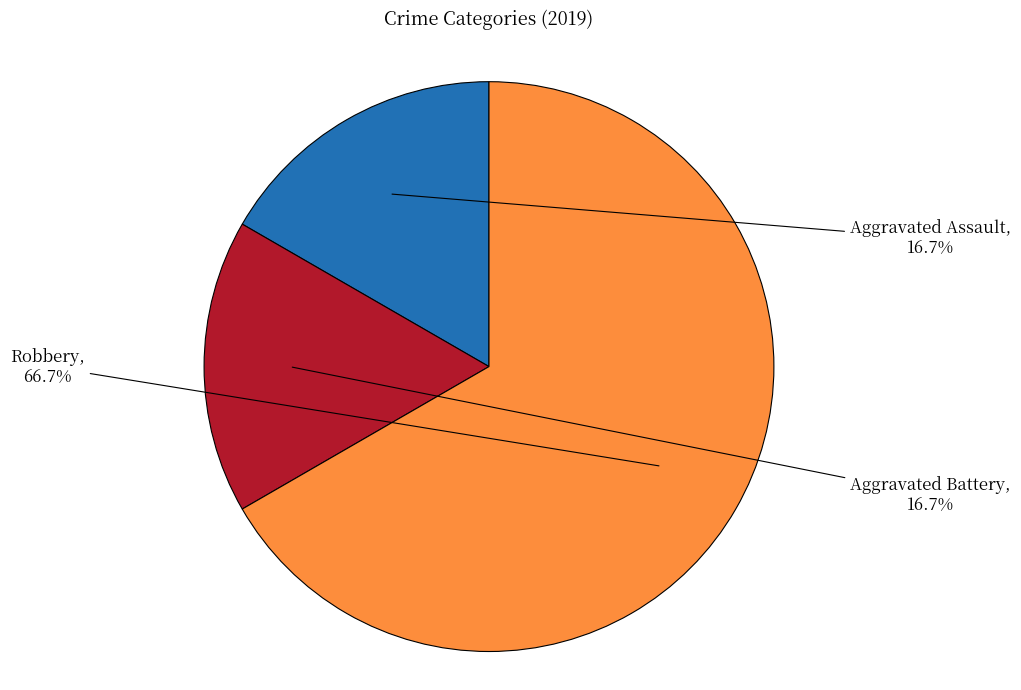

How many segments does this pie chart have?

3